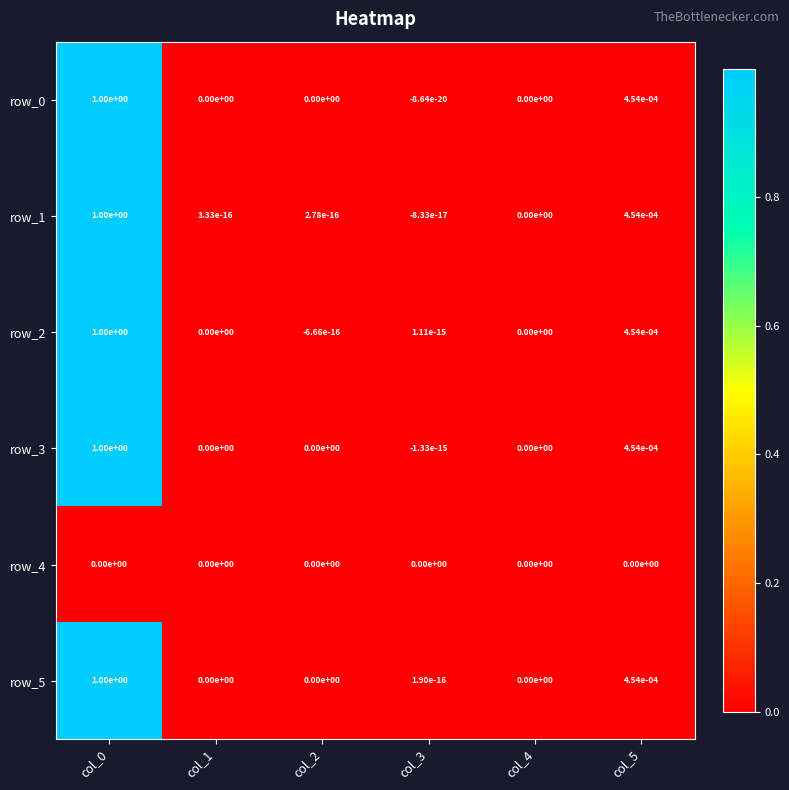

Is it true that row_3 equals 0.0 at col_4?

True